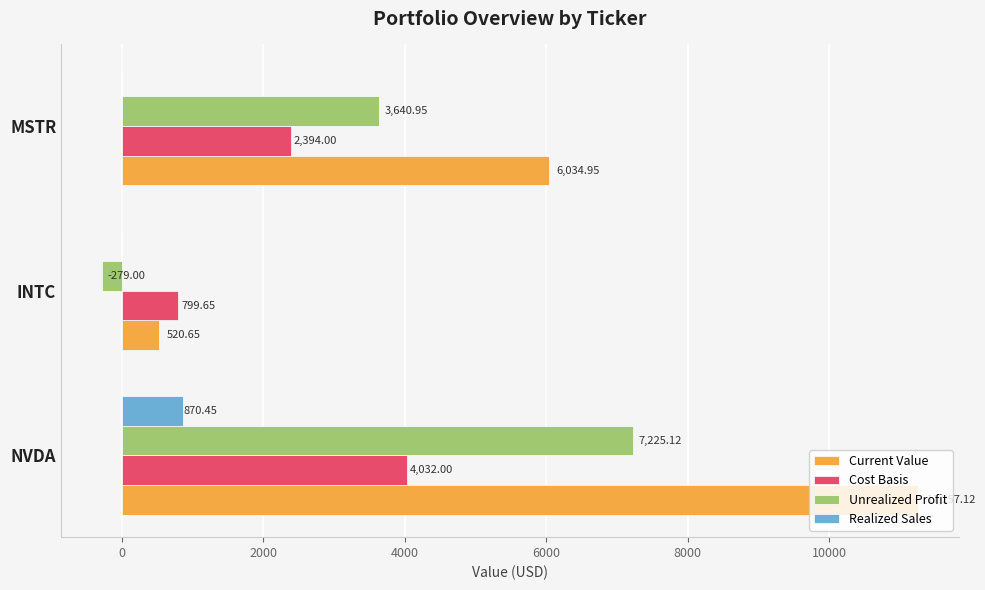

At which category is the sum across all series the highest?

NVDA